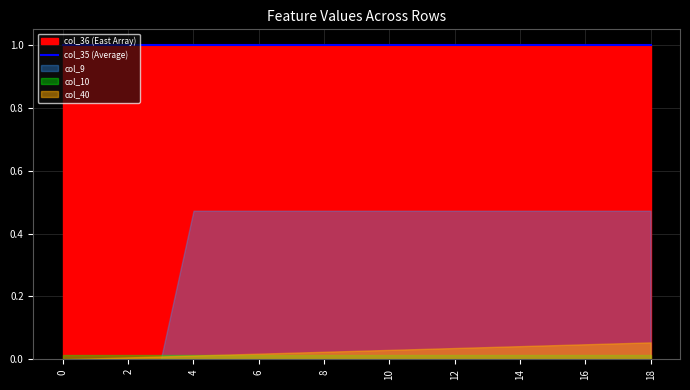

What is the maximum value for col_36?

1.0